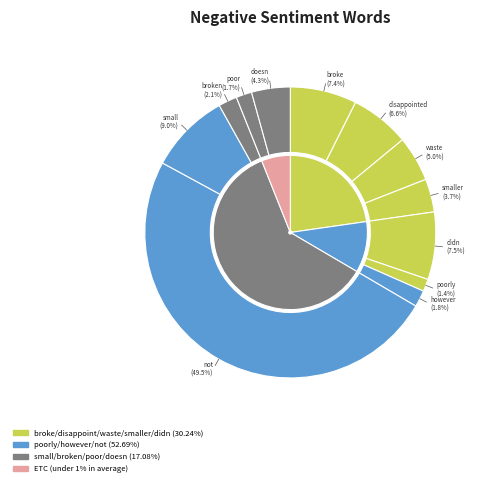

Rank the categories by value from highest to lowest.

not, small, didn, broke, disappointed, waste, doesn, smaller, broken, however, poor, poorly